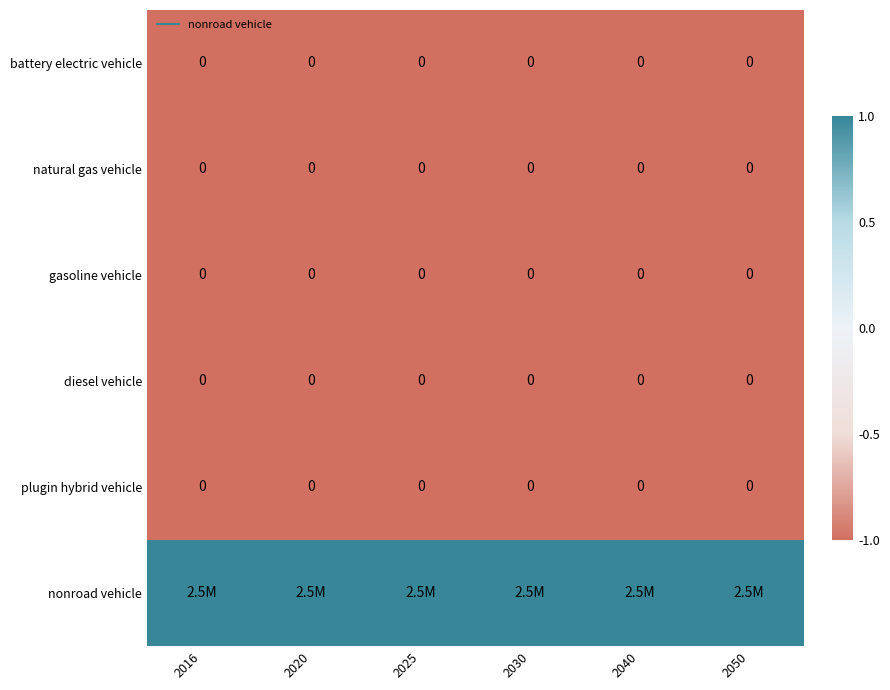

Which category has the highest value across all series?

2016